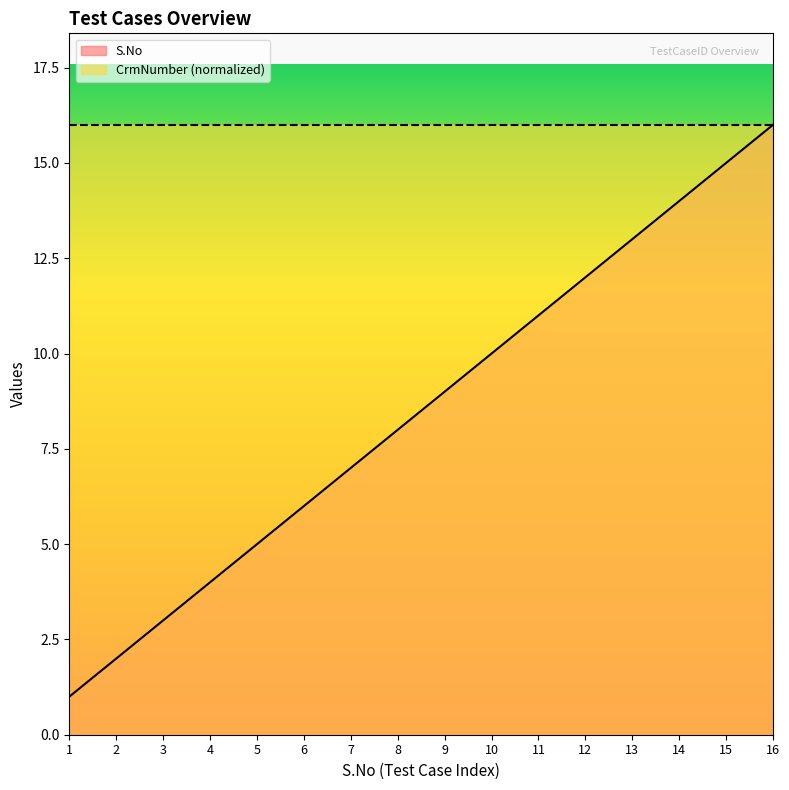

Where does the data first go above 9?

10